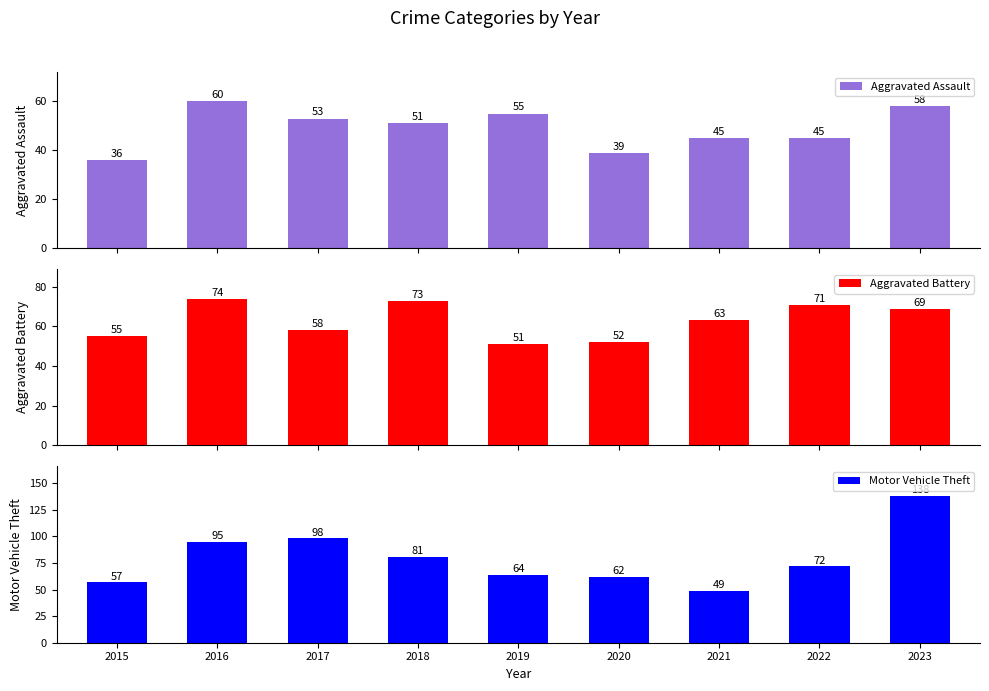

Which category has the highest value in the Aggravated Battery series?

2016